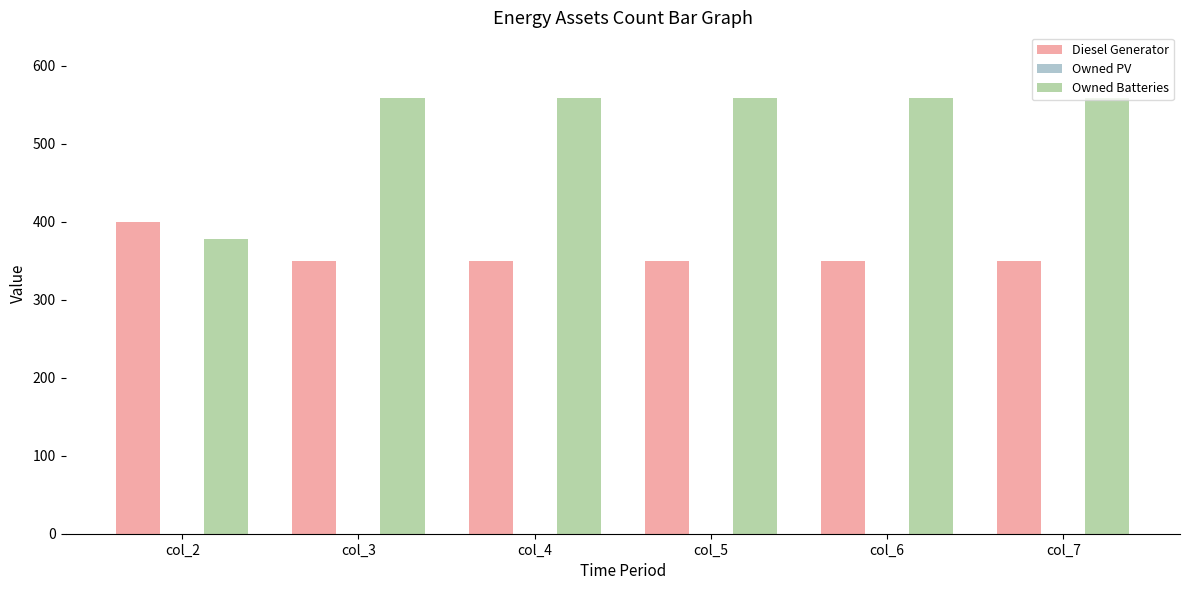

How many groups of bars are there?

6